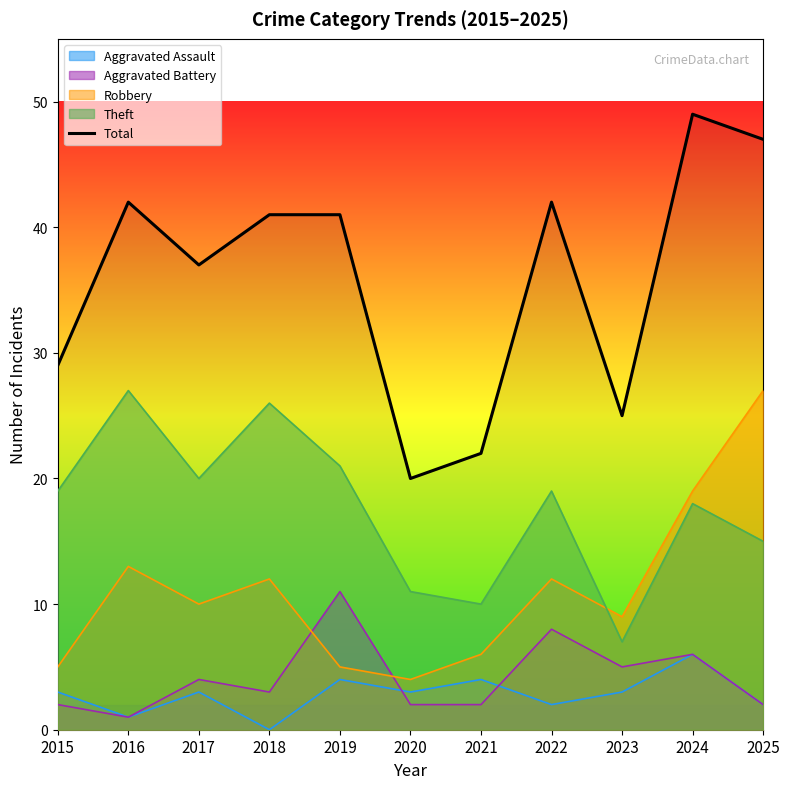

What is the difference between the values at 2018 and 2024?

8